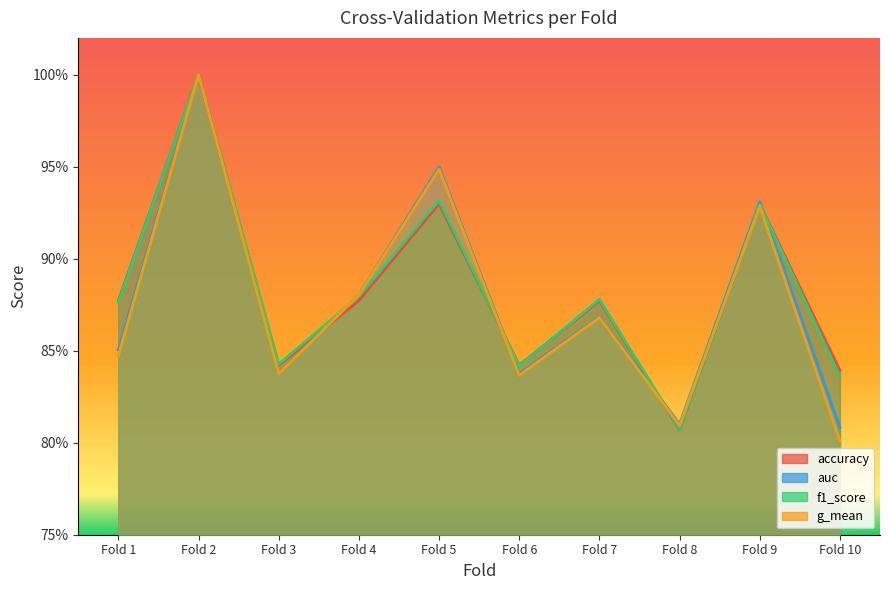

How many f1_score values are between 0 and 1?

10